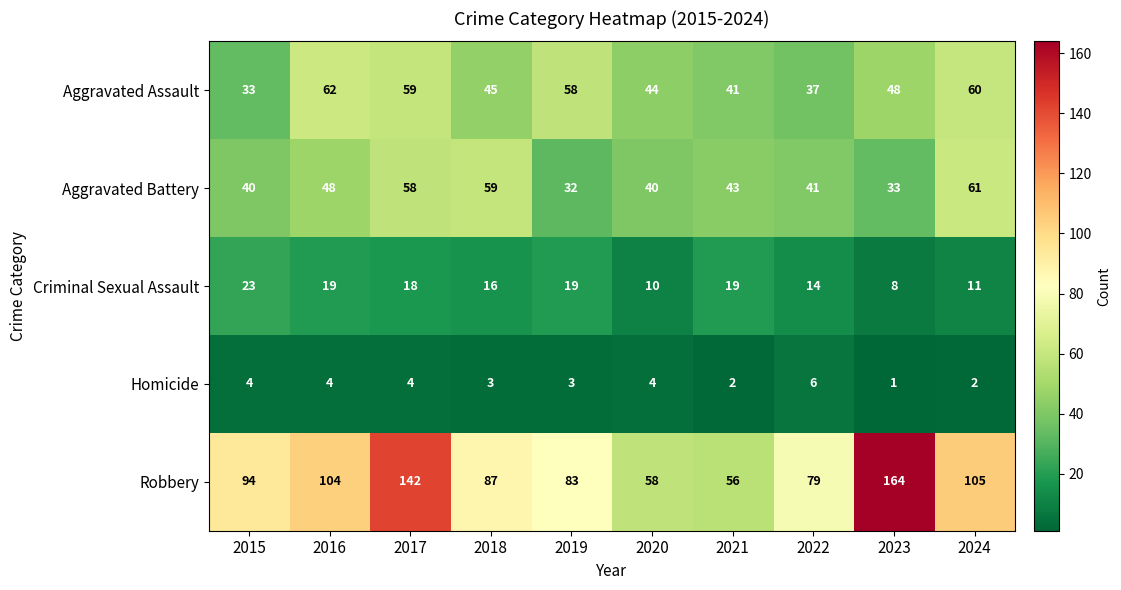

Which category has the highest value in the row_0 series?

2016